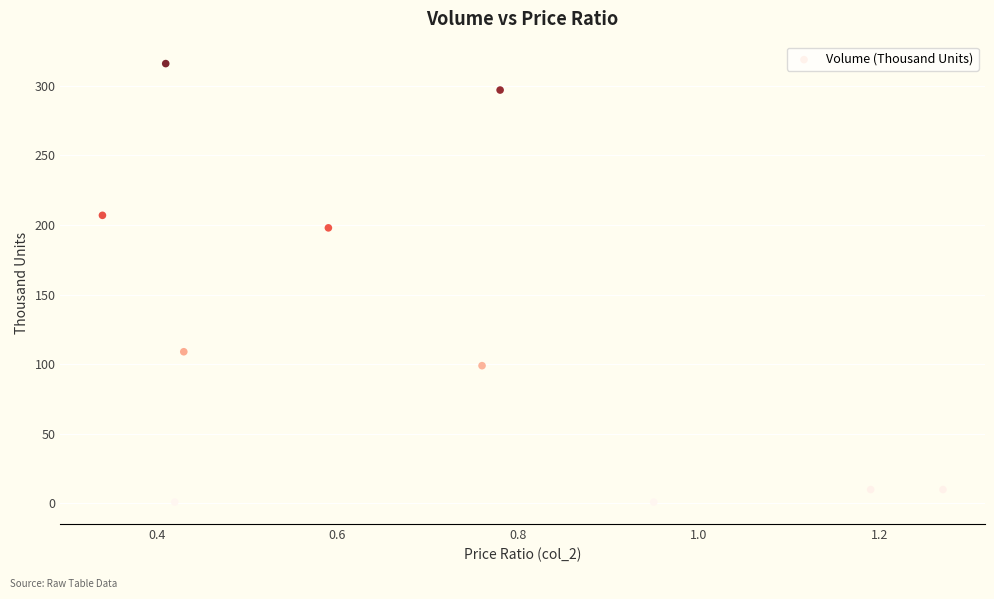

What is the range of Y values (max minus min)?

315